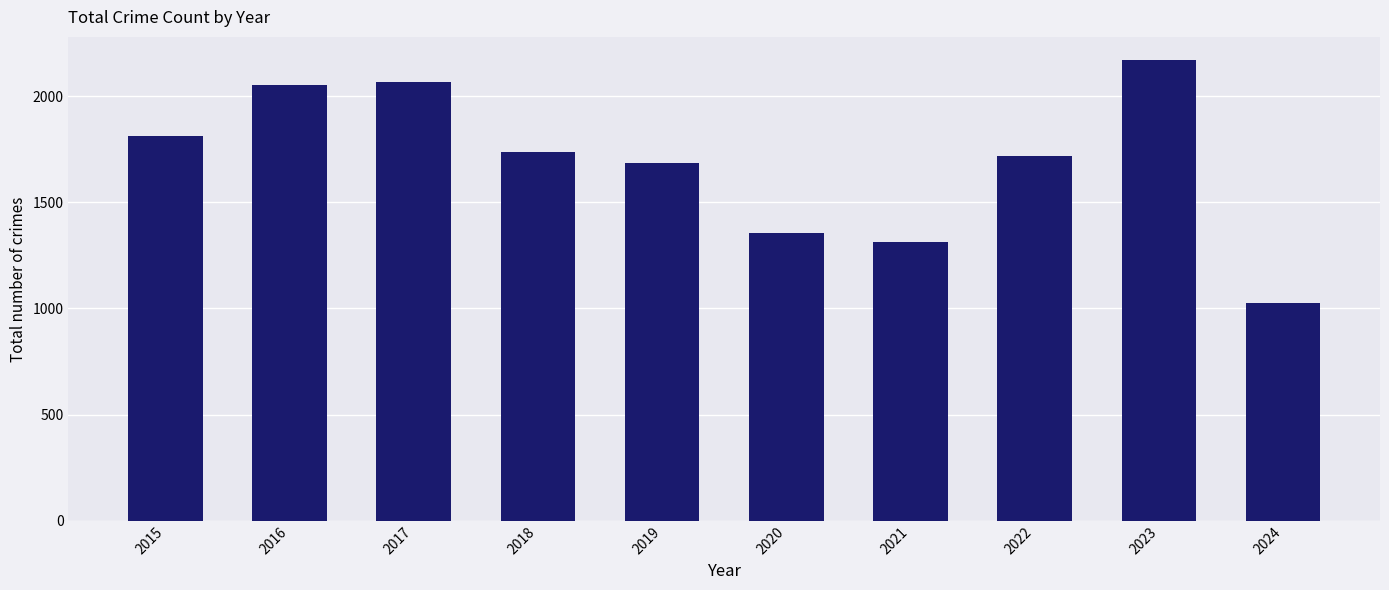

The value at 2021 is 1788. True or false?

False